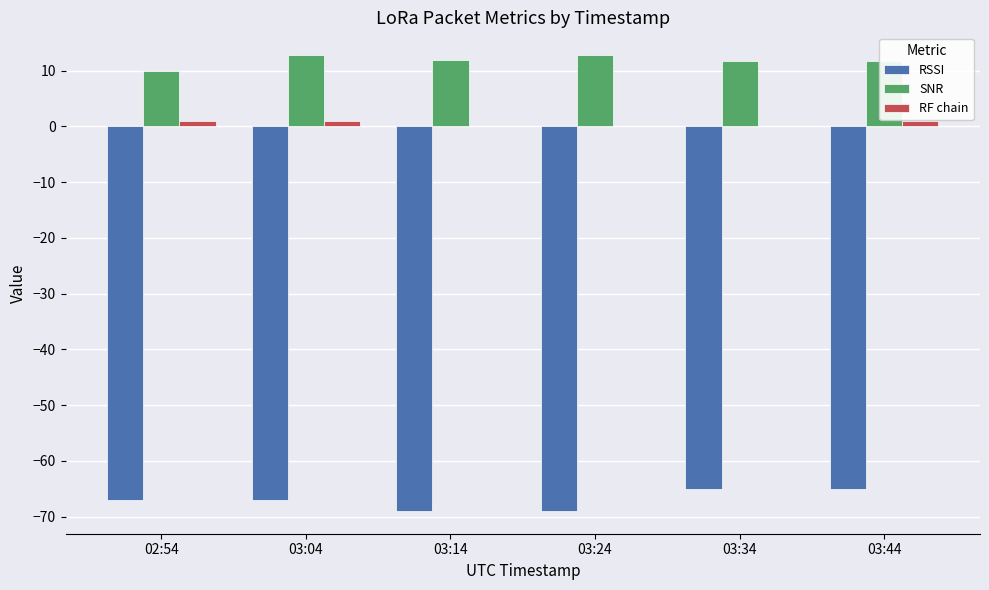

What is the highest value of the SNR series?

12.8